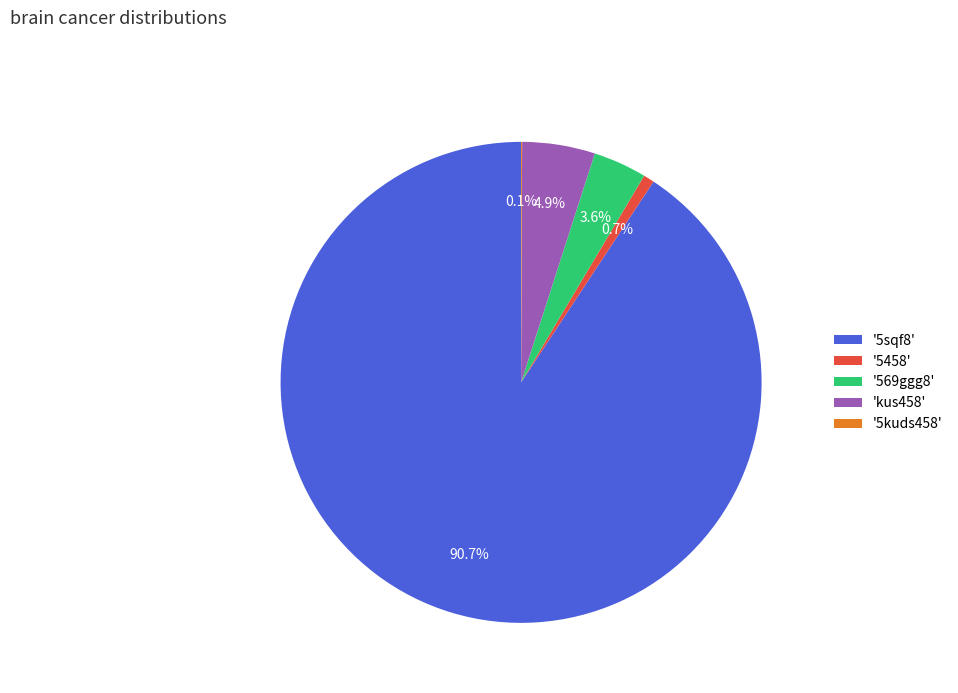

Is '5sqf8' the majority of the pie?

Yes